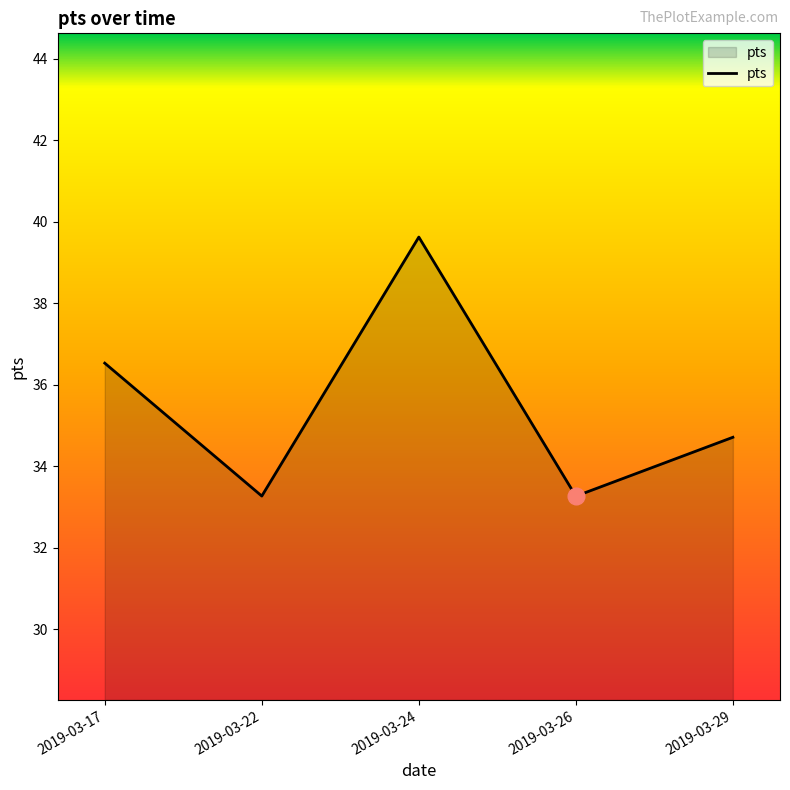

Read the value at 2019-03-26.

33.3